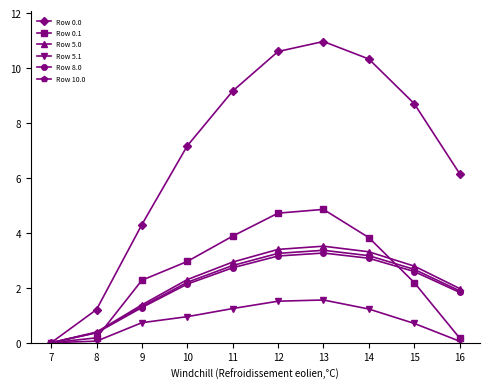

Reading left to right, what are all the values shown in this chart?

Row 0.0: 7=0.0	8=120.6	9=430.3	10=716.9	11=916.2	12=1060.3	13=1096.7	14=1032.9	15=870.6	16=615.9
Row 0.1: 7=0.0	8=17.7	9=227.5	10=295.9	11=388.1	12=471.7	13=485.4	14=382.7	15=219.2	16=17.3
Row 5.0: 7=0.0	8=38.7	9=137.9	10=229.7	11=293.6	12=339.8	13=351.4	14=331.0	15=279.0	16=197.4
Row 5.1: 7=0.0	8=5.7	9=72.9	10=94.8	11=124.4	12=151.2	13=155.6	14=122.6	15=70.2	16=5.5
Row 8.0: 7=0.0	8=35.9	9=128.1	10=213.4	11=272.8	12=315.7	13=326.5	14=307.5	15=259.2	16=183.4
Row 10.0: 7=0.0	8=37.0	9=132.0	10=220.0	11=281.1	12=325.3	13=336.5	14=316.9	15=267.1	16=189.0